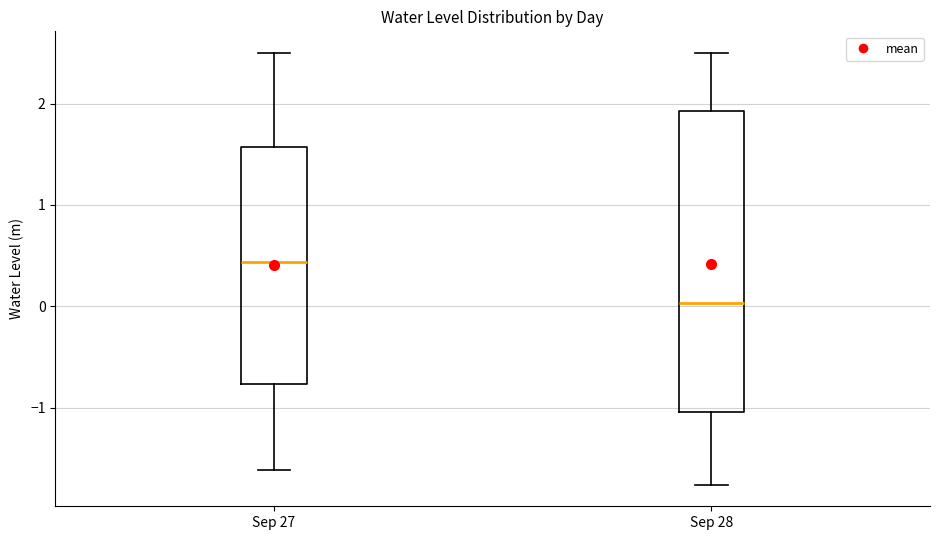

Where is the lower edge of the box for Sep 27 on the y-axis? The values are not printed on the chart, so give them approximately, as read against the axis.

-0.8